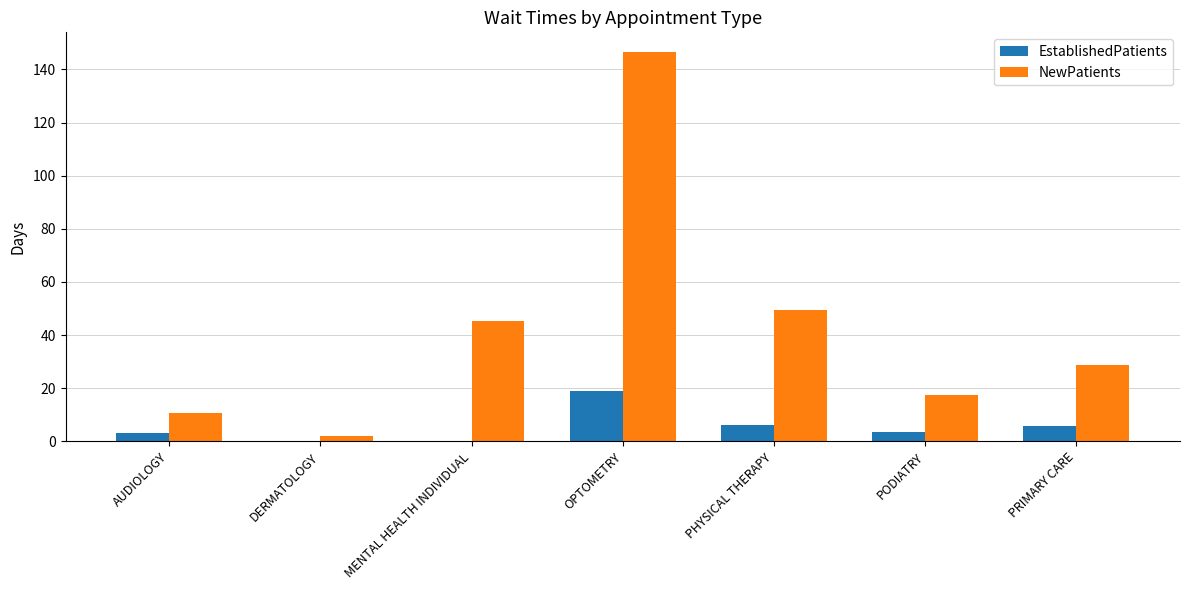

Read the NewPatients value at DERMATOLOGY.

2.1